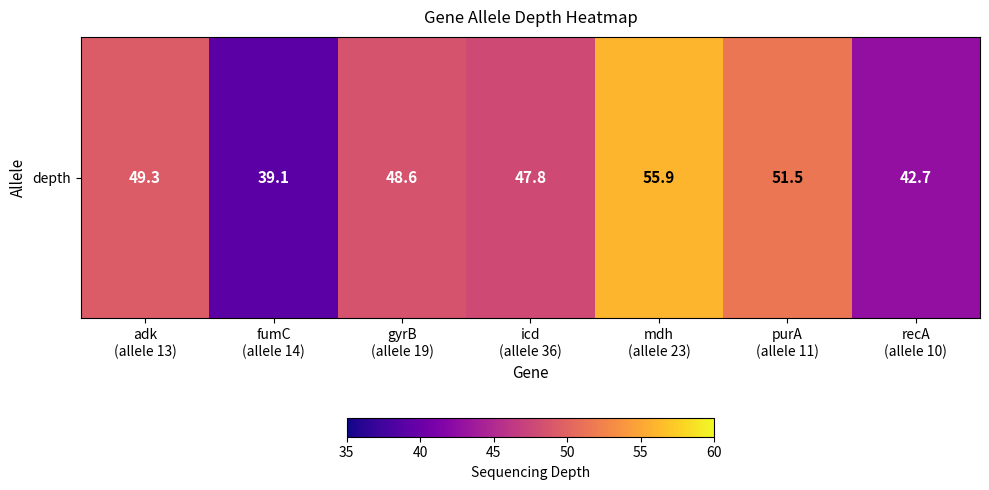

Which has a higher value, adk
(allele 13) or recA
(allele 10)?

adk
(allele 13)